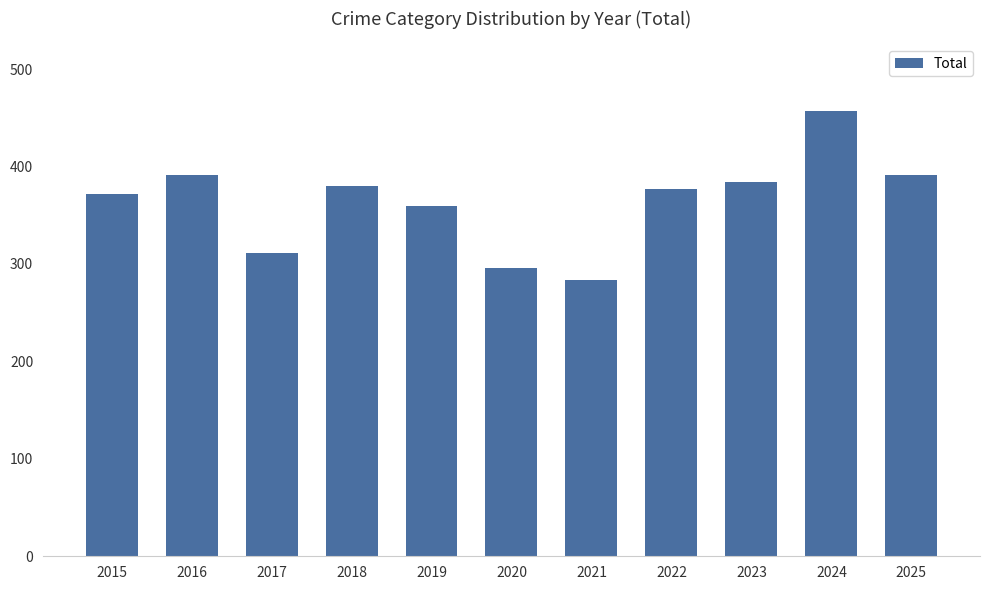

Approximately how many times larger is the value at 2025 compared to 2020?

1.3